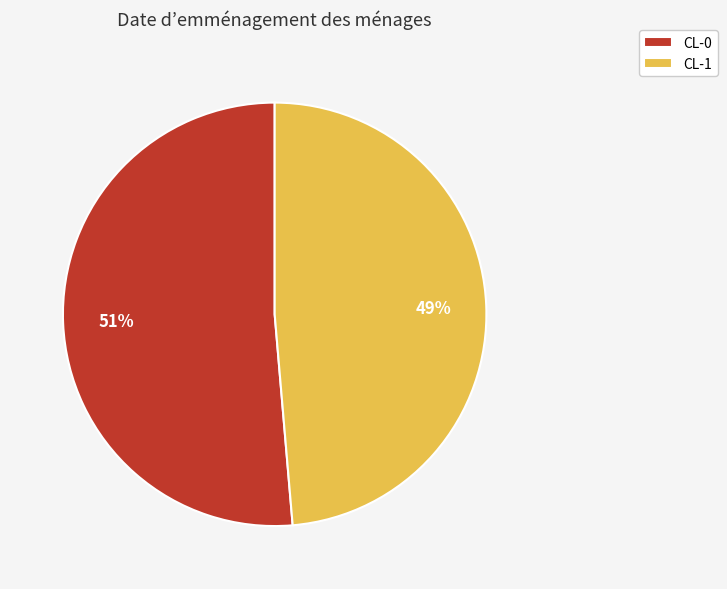

To the nearest percent, what is the average slice percentage?

50%